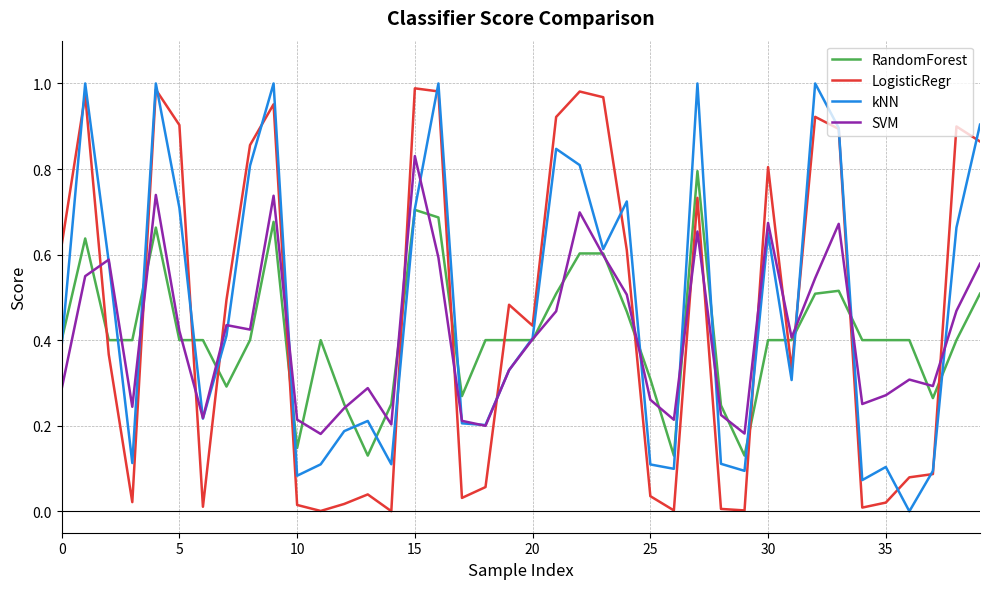

How many RandomForest values are between 0 and 1?

40